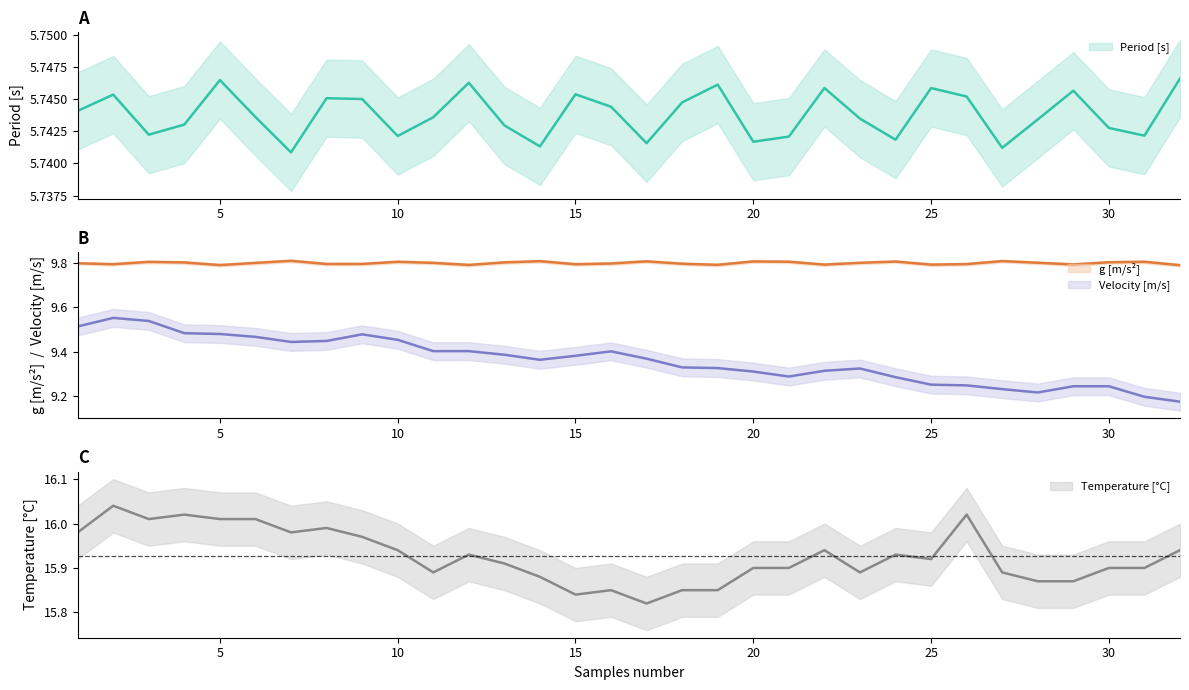

Which series has the largest total across all categories?

Temperature [C]